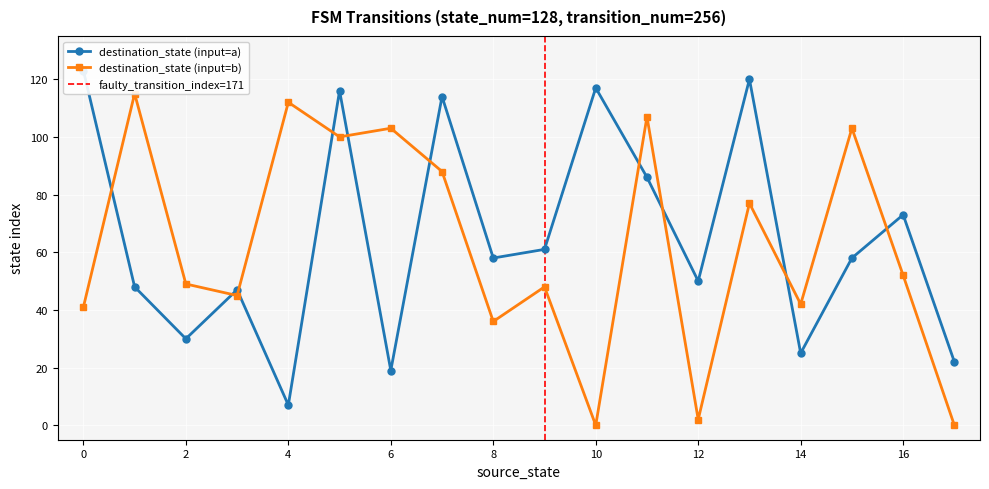

Between 5 and 34, which series saw the biggest shift?

destination_state